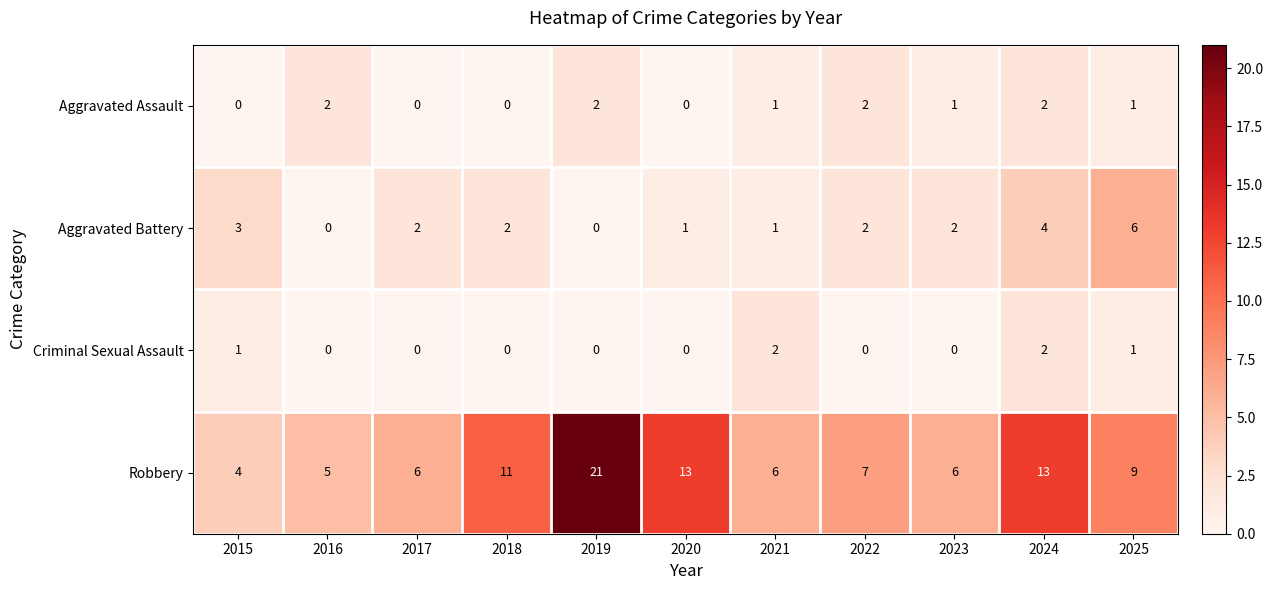

How many data points in Criminal Sexual Assault are above 0?

4